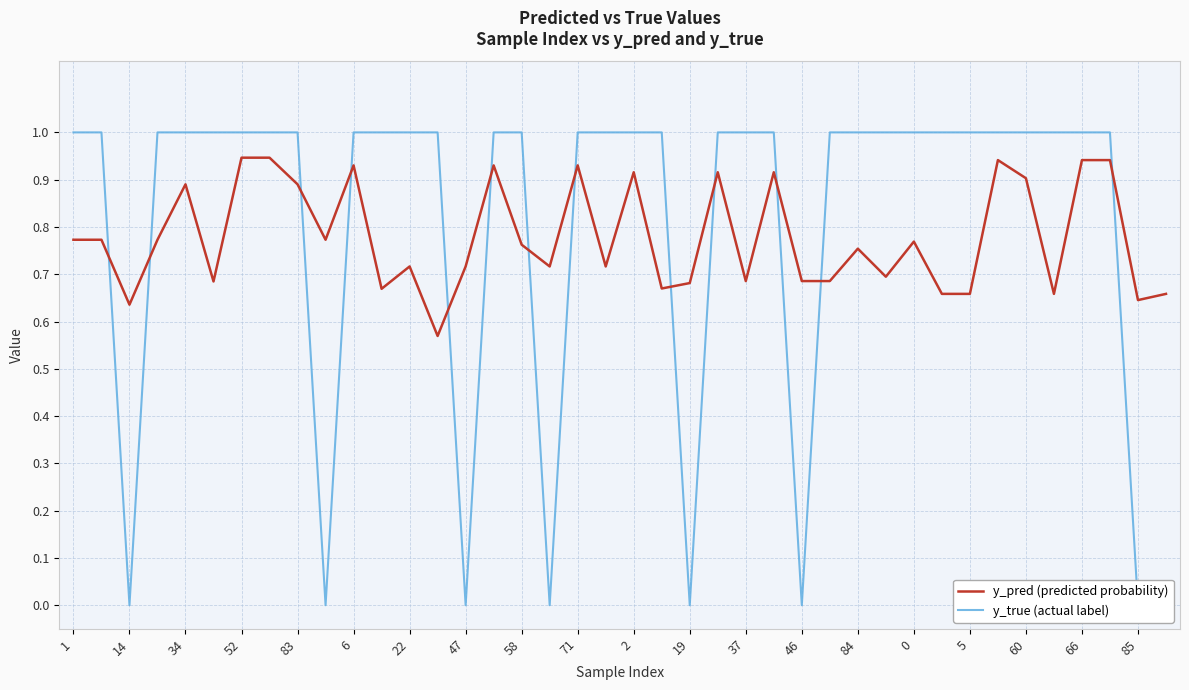

True or false: y_pred (predicted probability) has a value of 0.9 at 60.

True